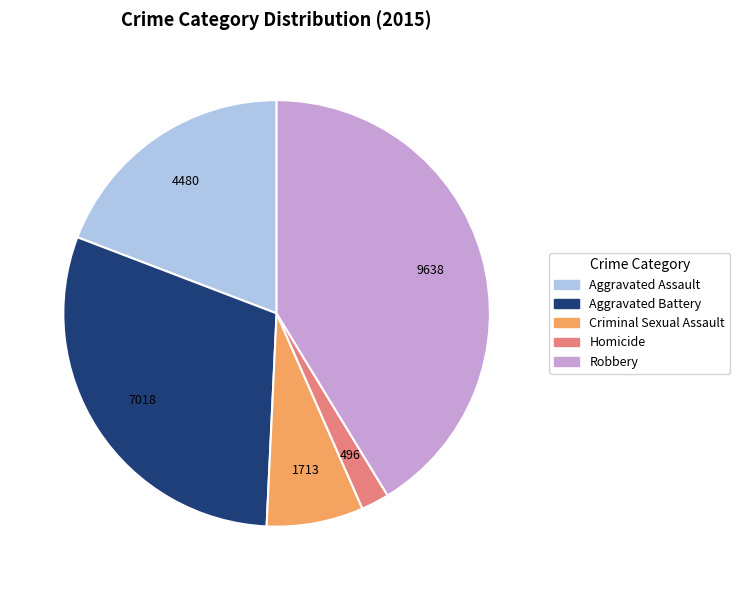

Do Robbery and Aggravated Assault together represent more than half of the pie?

Yes